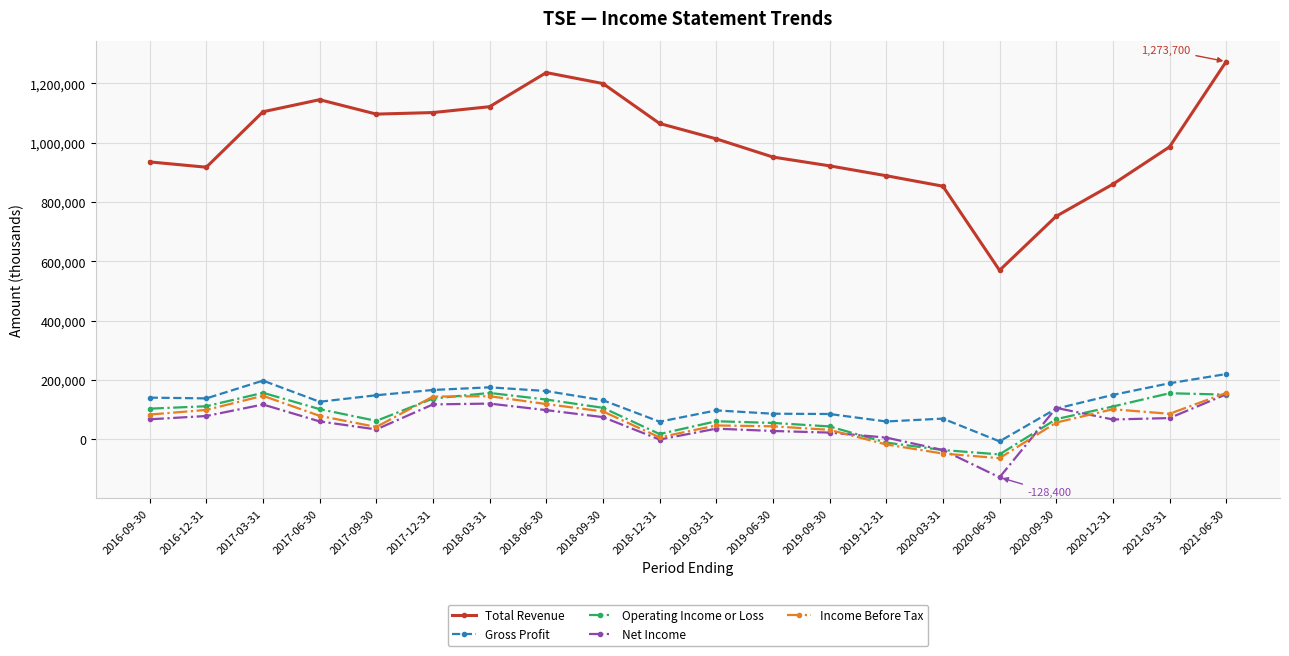

True or false: Operating Income or Loss and Total Revenue intersect in this chart.

False